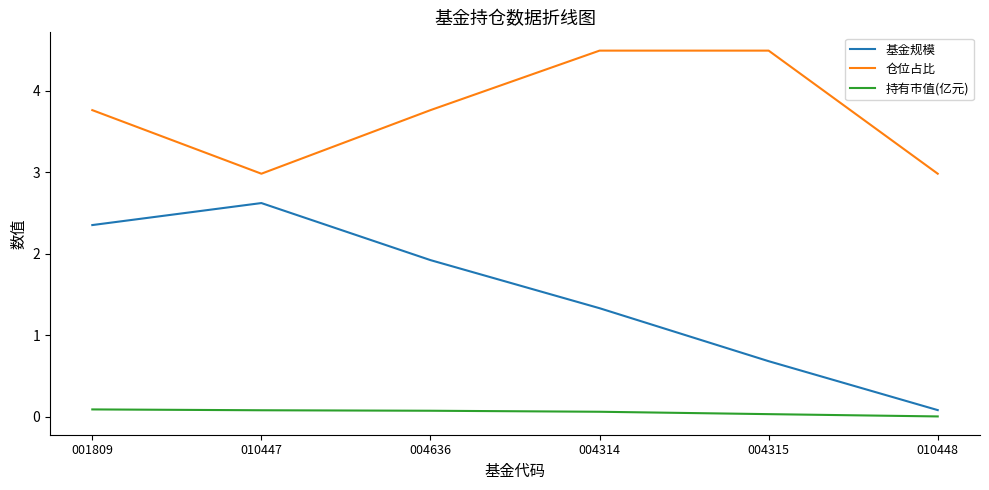

Which series has the largest total across all categories?

仓位占比